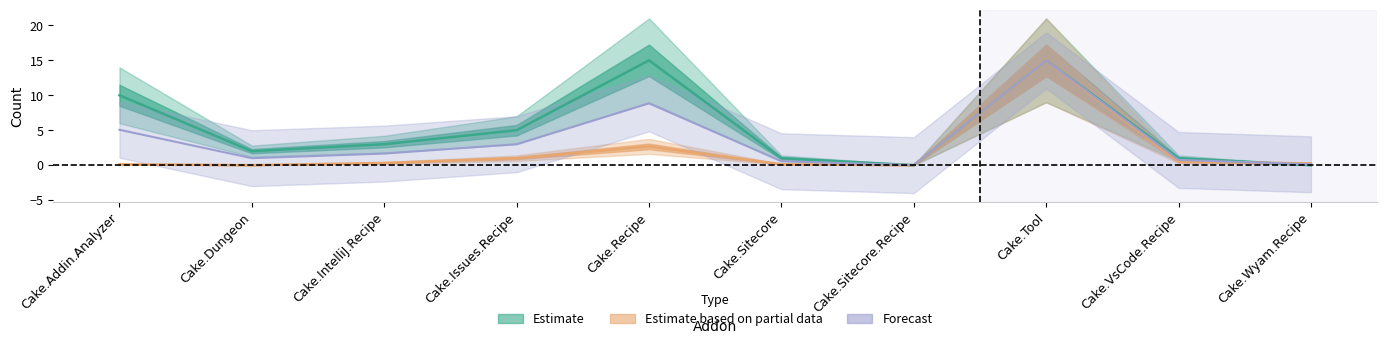

At which label does Pull requests count reach its minimum?

Cake.Sitecore.Recipe